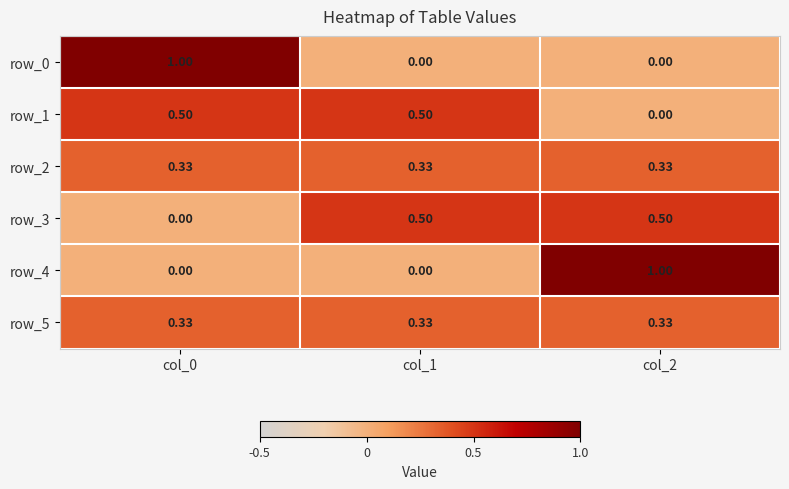

Reading right to left, extract all data points from this chart.

row_0: col_2=0.0	col_1=0.0	col_0=1.0
row_1: col_2=0.0	col_1=0.5	col_0=0.5
row_2: col_2=0.3	col_1=0.3	col_0=0.3
row_3: col_2=0.5	col_1=0.5	col_0=0.0
row_4: col_2=1.0	col_1=0.0	col_0=0.0
row_5: col_2=0.3	col_1=0.3	col_0=0.3